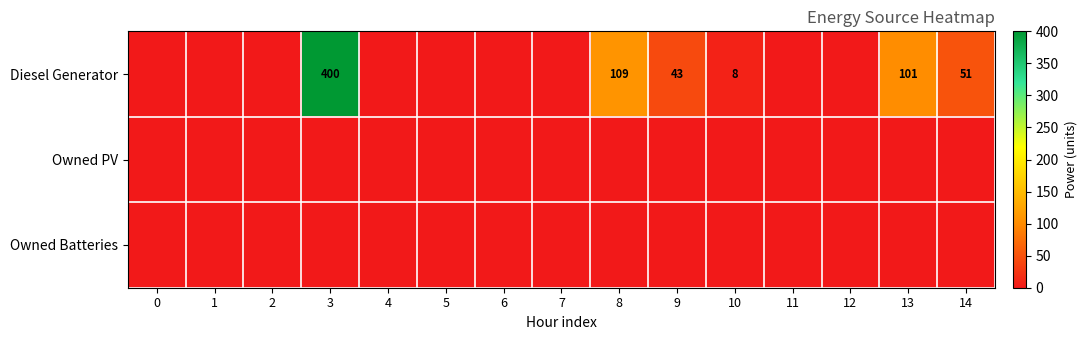

Count the number of data series in this chart.

3